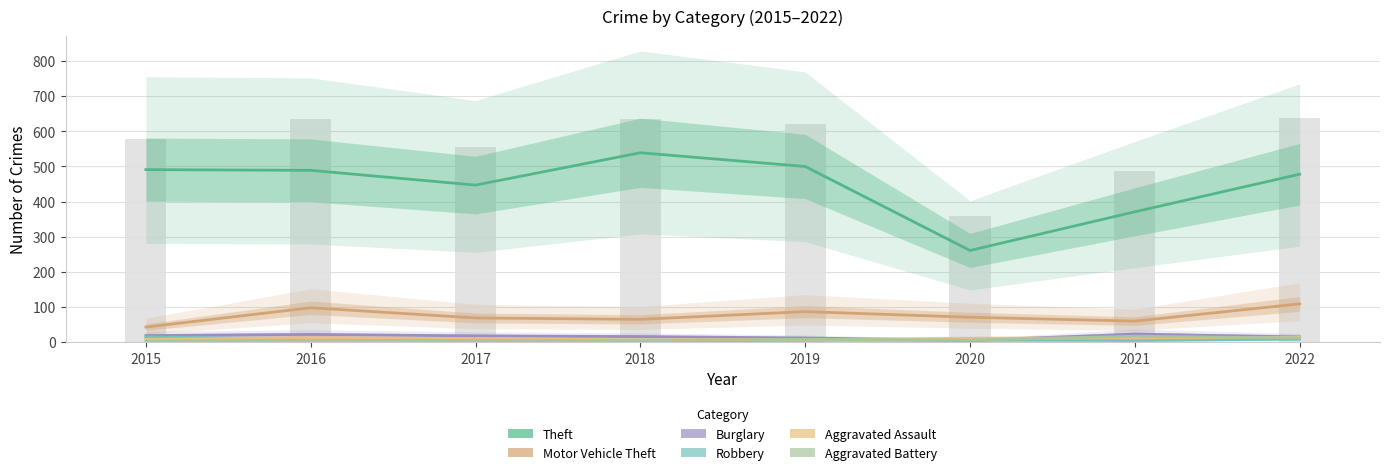

At which label does Motor Vehicle Theft reach its peak?

2022